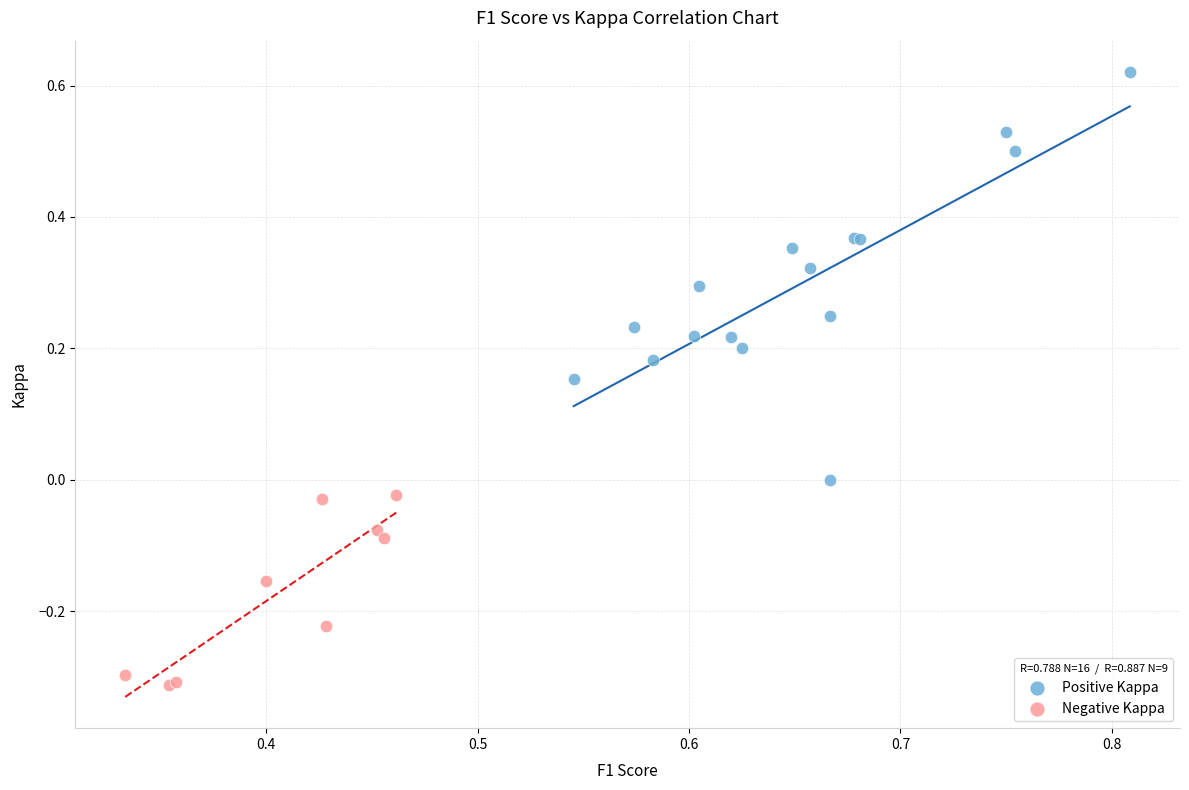

What are all the series names shown in the legend?

Positive Kappa, Negative Kappa